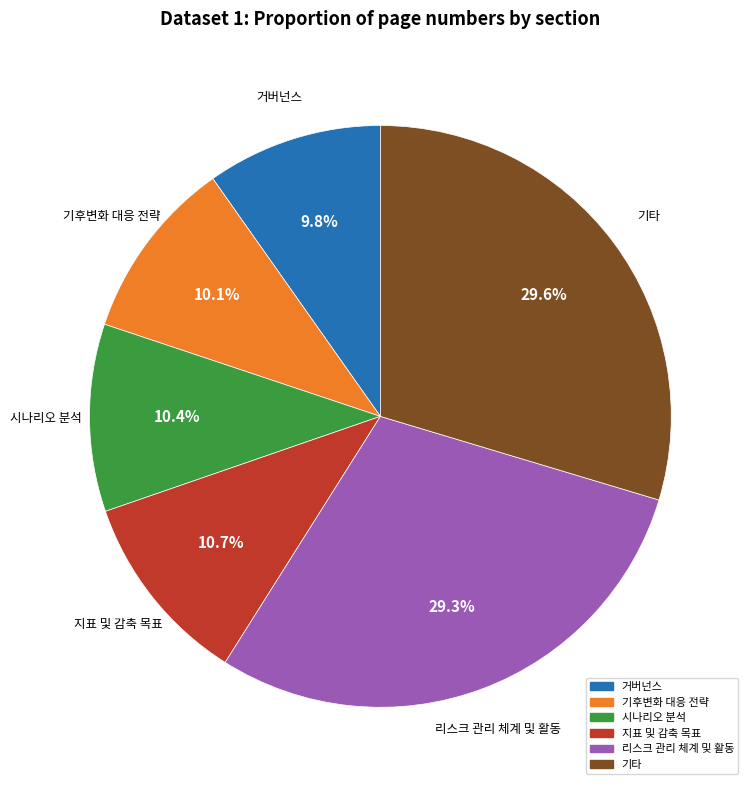

The 지표 및 감축 목표 slice represents 1% of the pie. True or false?

False